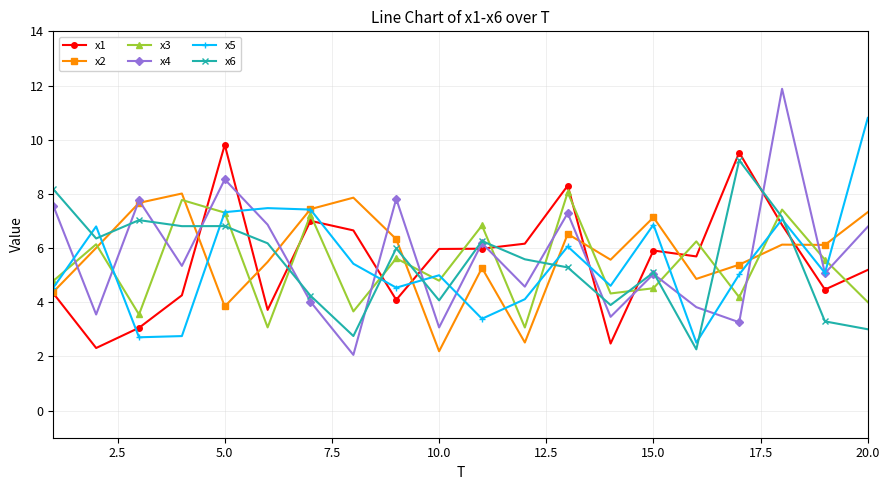

What is the difference between the second highest and minimum values in the x4 series?

6.5